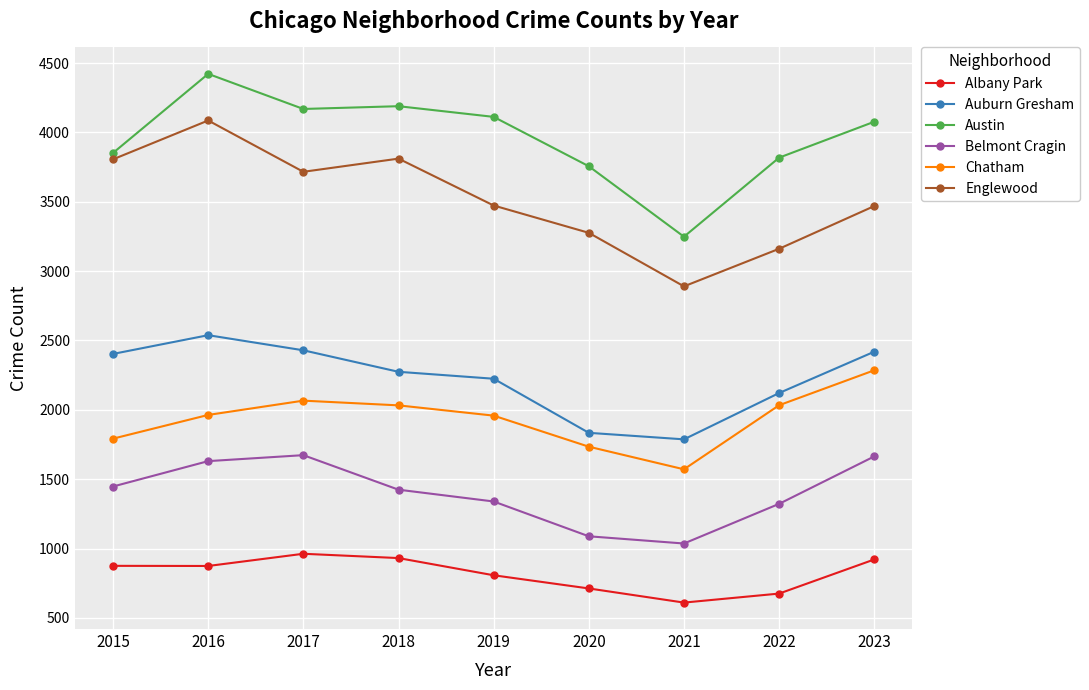

Which series has the largest range (max minus min)?

Englewood